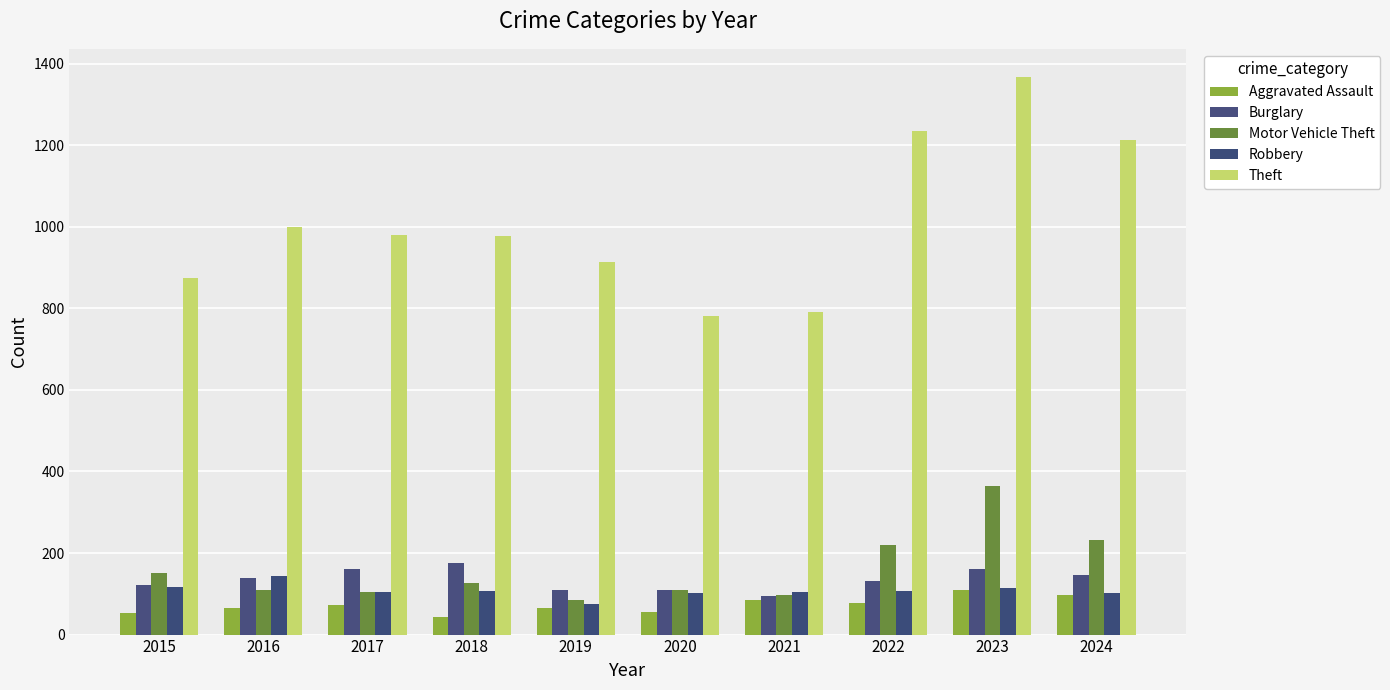

What is the value of the Motor Vehicle Theft bar at the 9th from the left?

364